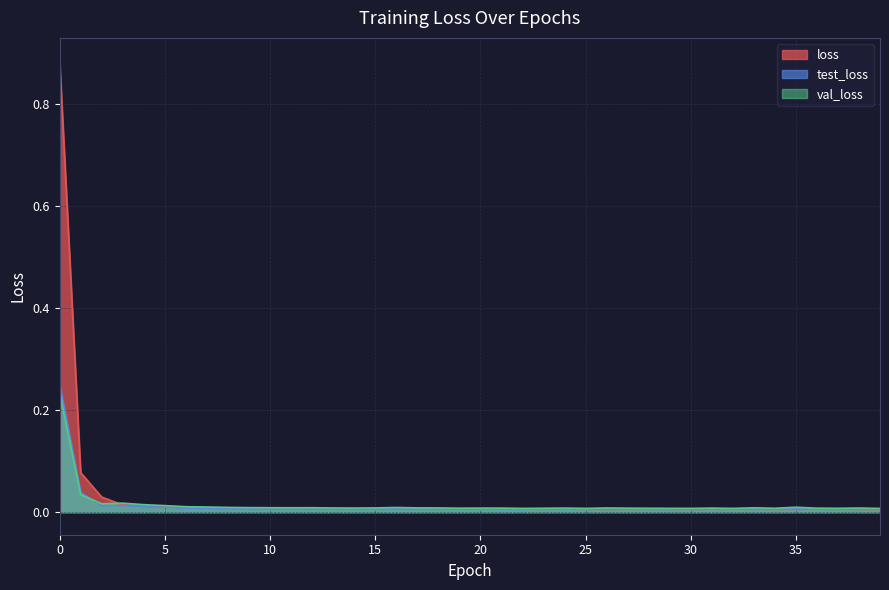

Between 2 and 16, which series saw the biggest shift?

loss